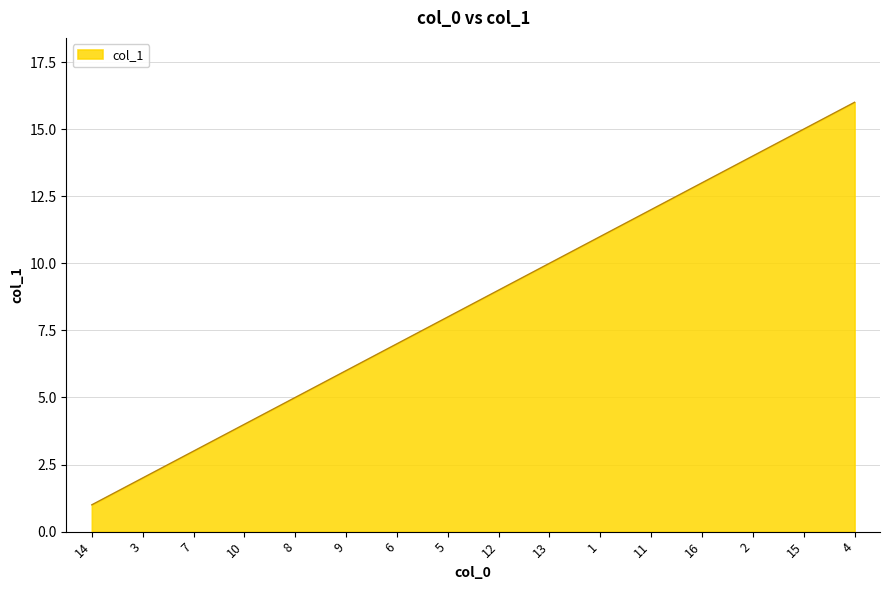

What is the difference between the maximum and minimum values?

15